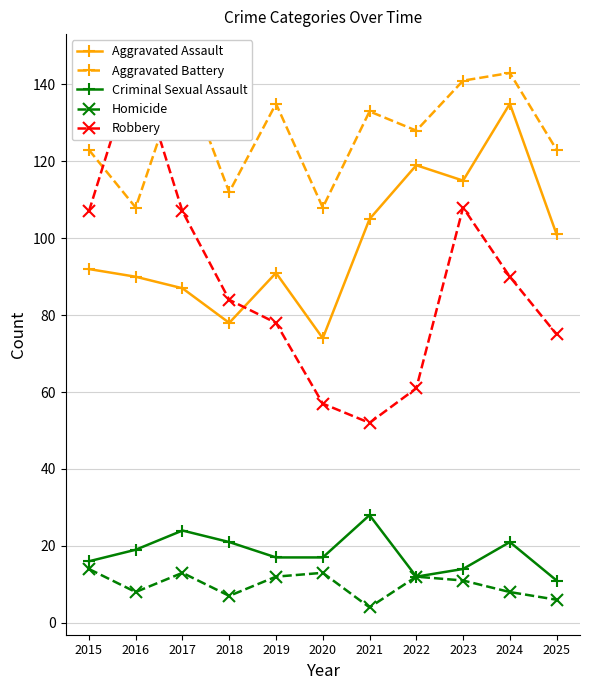

Count the Homicide values in the range 7 to 13.

8